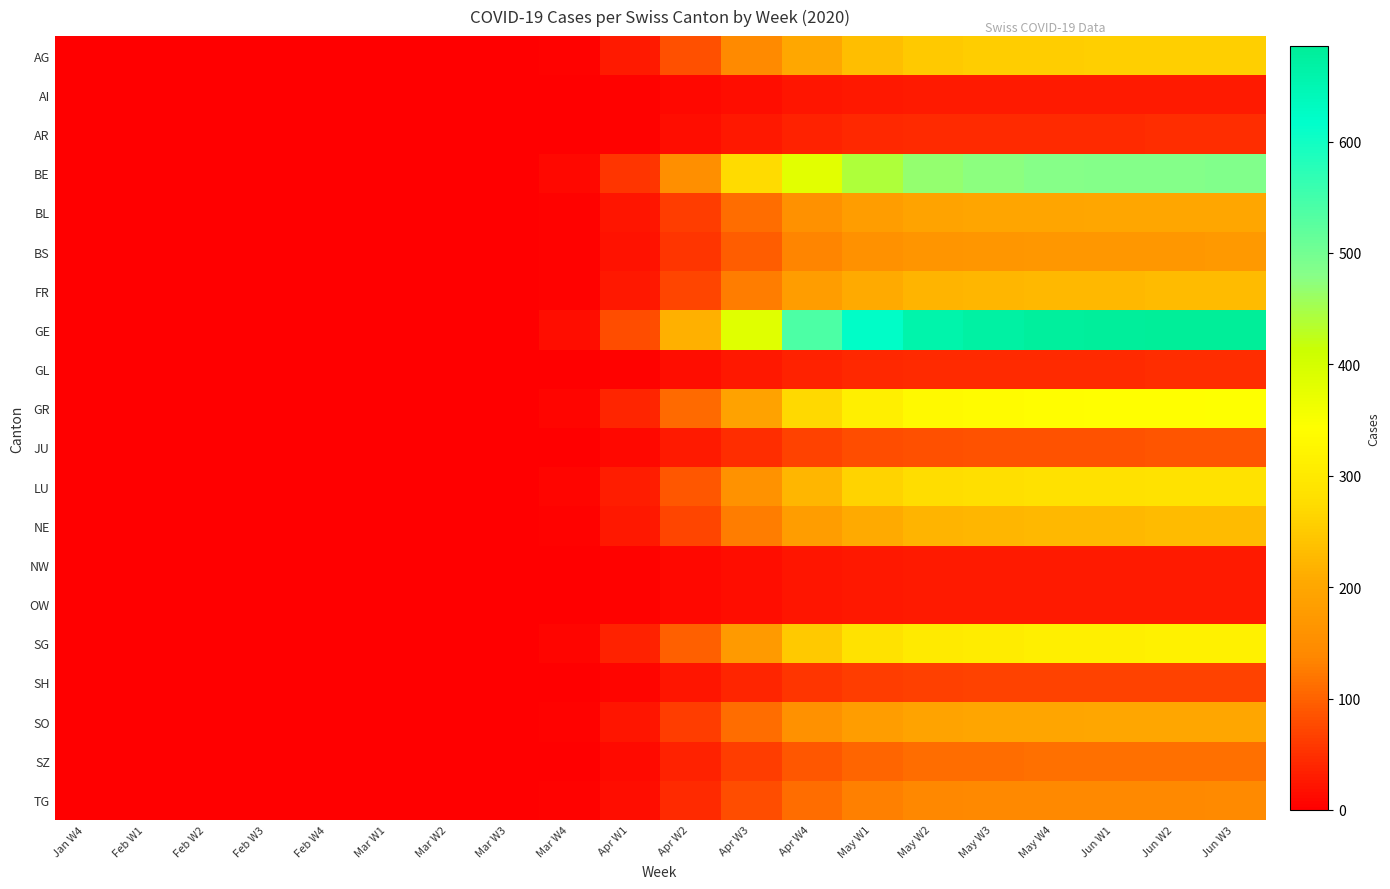

Which series has the largest total across all categories?

GE